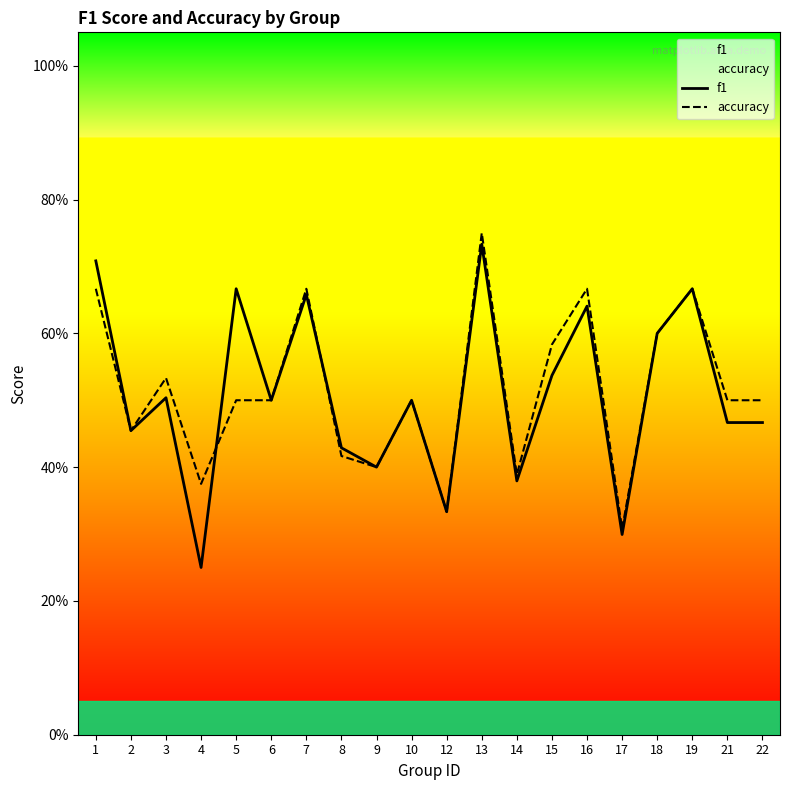

True or false: accuracy has a value of 0.4 at 4.

True